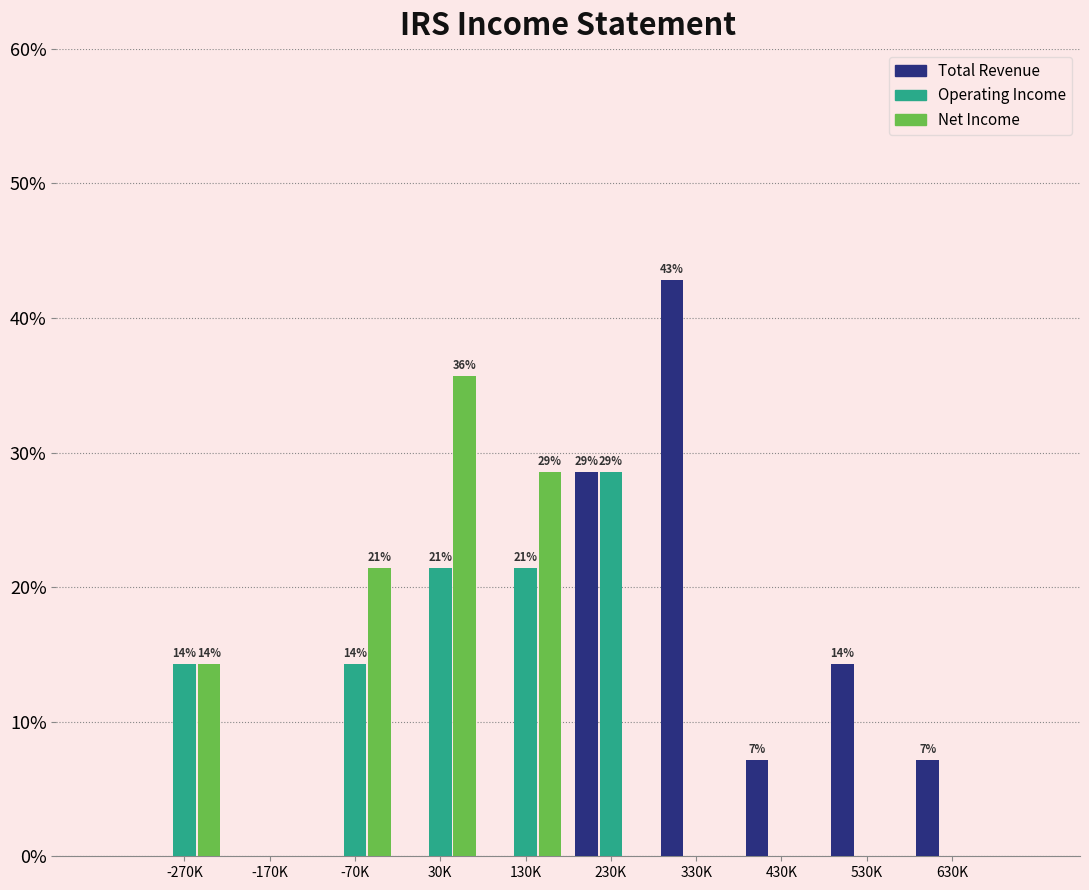

Reading left to right, transcribe all the data shown in this chart.

Total Revenue: -270K=0.0	-170K=0.0	-70K=0.0	30K=0.0	130K=0.0	230K=28.6	330K=42.9	430K=7.1	530K=14.3	630K=7.1
Operating Income: -270K=14.3	-170K=0.0	-70K=14.3	30K=21.4	130K=21.4	230K=28.6	330K=0.0	430K=0.0	530K=0.0	630K=0.0
Net Income: -270K=14.3	-170K=0.0	-70K=21.4	30K=35.7	130K=28.6	230K=0.0	330K=0.0	430K=0.0	530K=0.0	630K=0.0